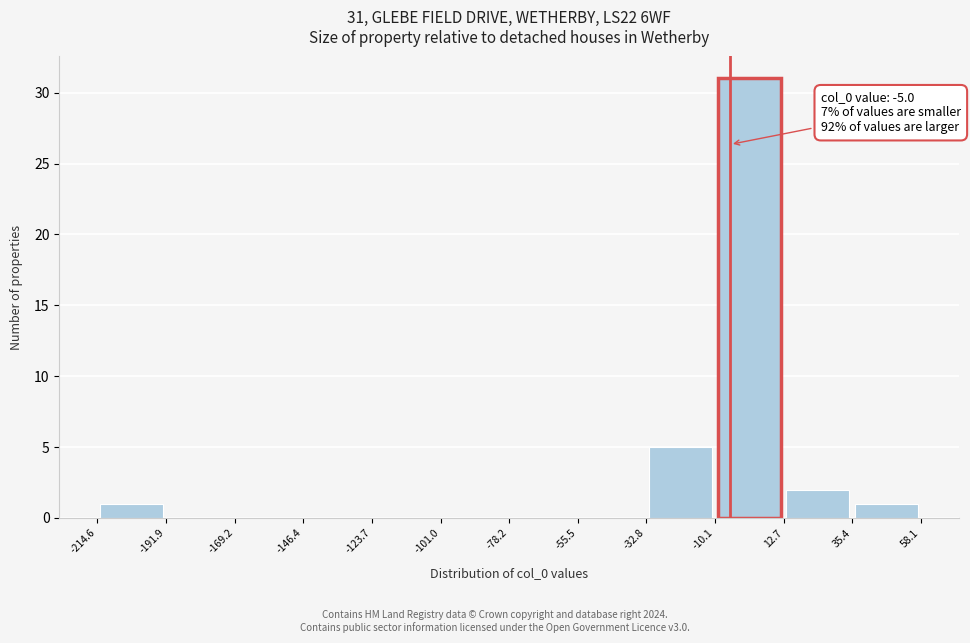

Which range on the x-axis has the tallest bar?

-10.1 to 12.7